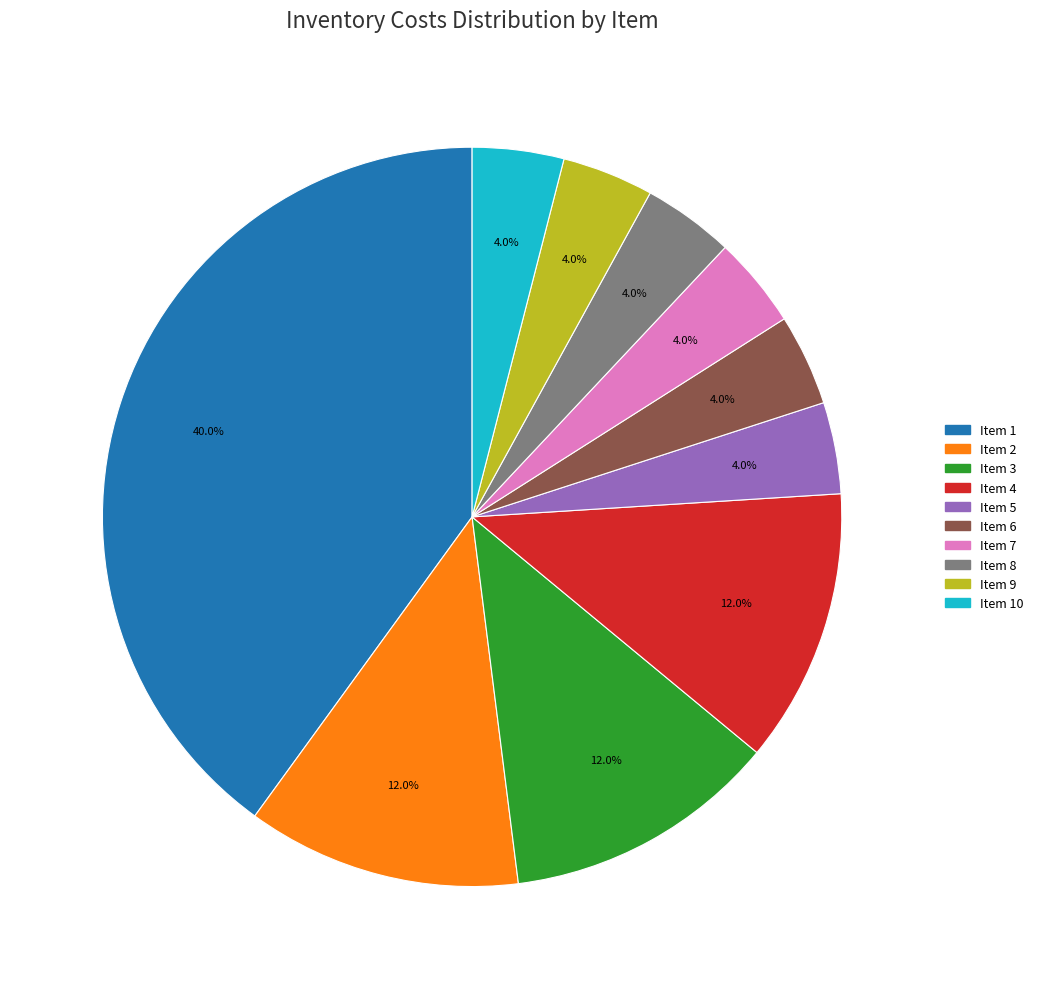

How many slices are in this pie chart?

10